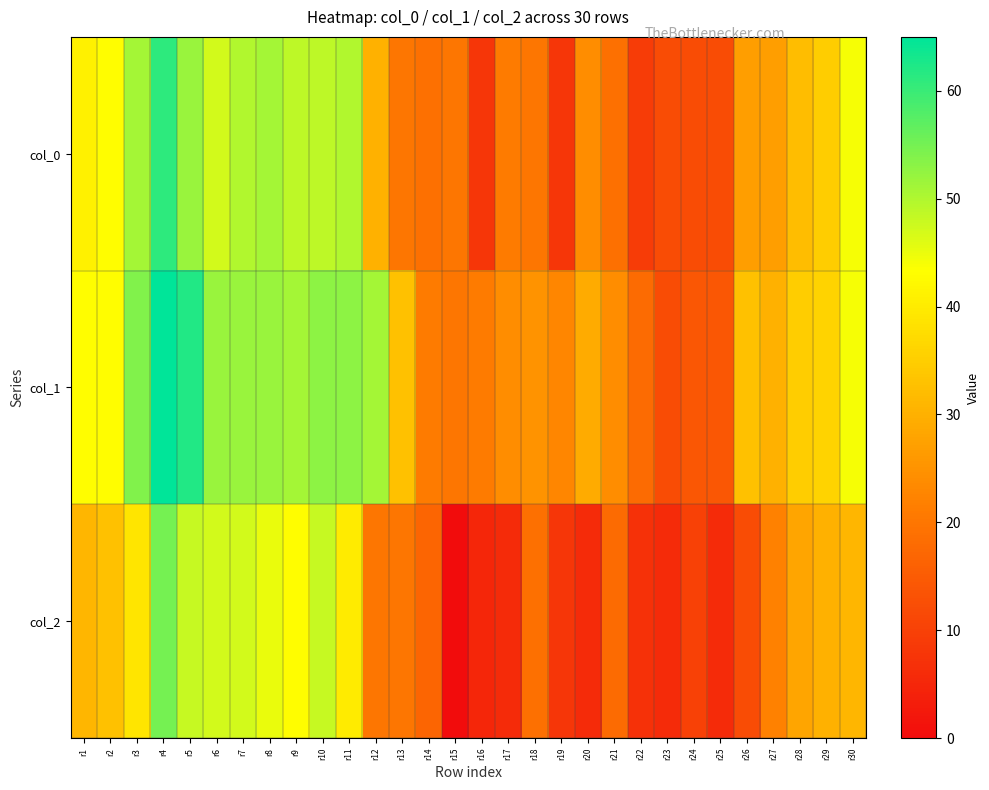

Reading left to right, extract all data points from this chart.

col_0: r1=41	r2=43	r3=51	r4=61	r5=52	r6=47	r7=50	r8=51	r9=49	r10=49	r11=50	r12=30	r13=20	r14=19	r15=20	r16=8	r17=21	r18=20	r19=8	r20=24	r21=19	r22=9	r23=12	r24=12	r25=12	r26=27	r27=27	r28=32	r29=35	r30=44
col_1: r1=43	r2=43	r3=54	r4=65	r5=62	r6=52	r7=52	r8=52	r9=51	r10=53	r11=53	r12=51	r13=33	r14=21	r15=20	r16=21	r17=24	r18=25	r19=23	r20=29	r21=24	r22=18	r23=12	r24=14	r25=14	r26=33	r27=30	r28=35	r29=36	r30=44
col_2: r1=31	r2=33	r3=39	r4=55	r5=48	r6=47	r7=47	r8=45	r9=43	r10=48	r11=40	r12=20	r13=20	r14=17	r15=0	r16=5	r17=6	r18=19	r19=8	r20=6	r21=18	r22=7	r23=6	r24=10	r25=6	r26=12	r27=22	r28=28	r29=30	r30=31